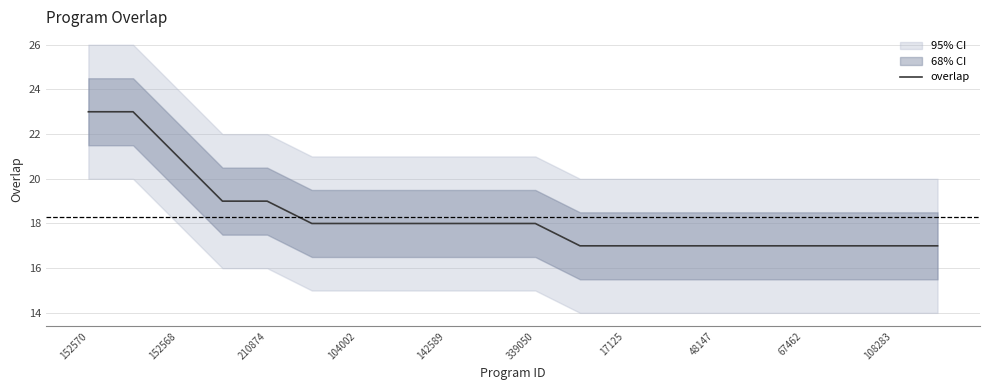

What is the difference between the maximum and minimum values?

6